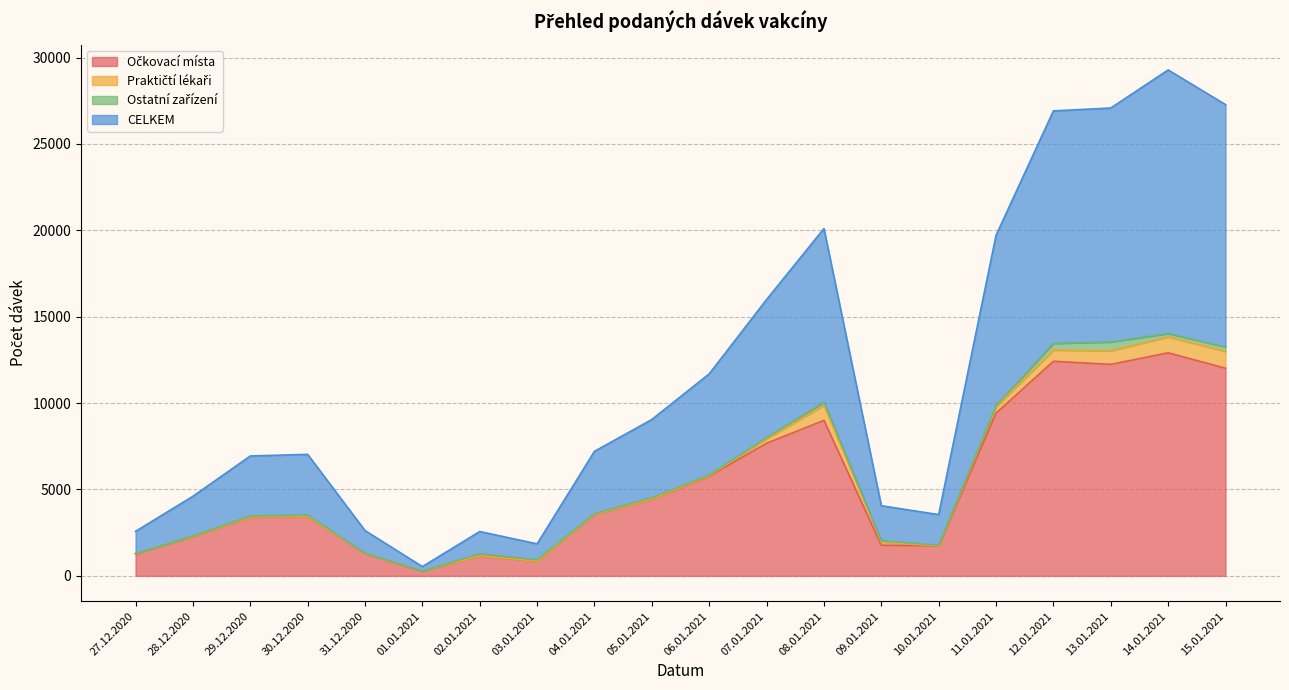

In CELKEM, how many points are lower than both neighbors (excluding endpoints)?

3